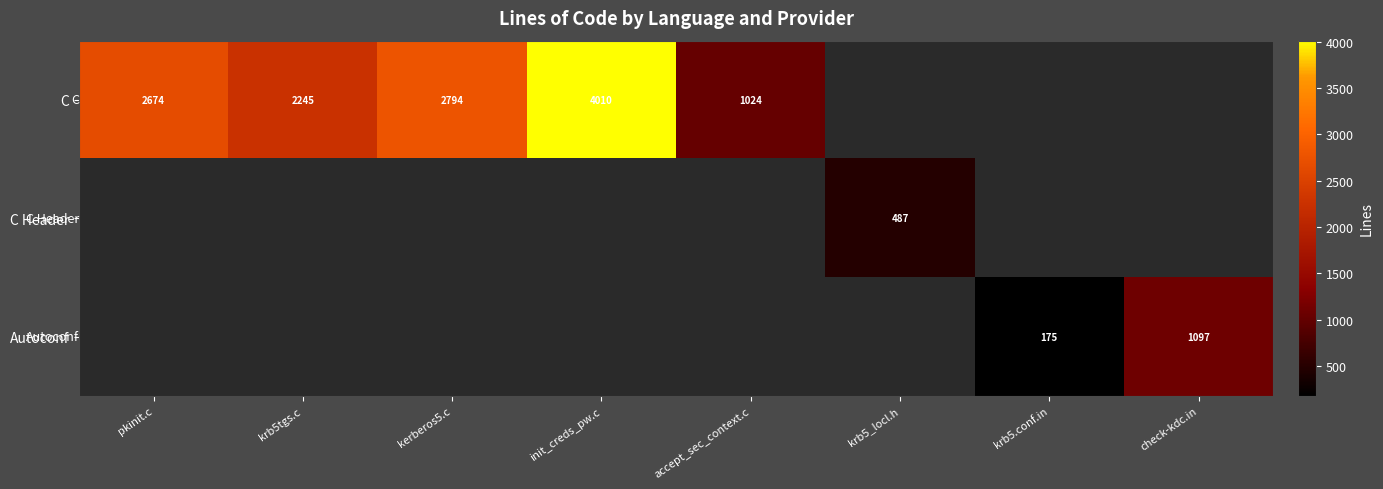

What is the difference between the highest and lowest values at kerberos5.c?

2794